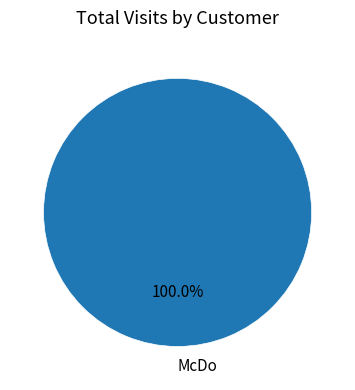

Does any single category account for the majority?

Yes